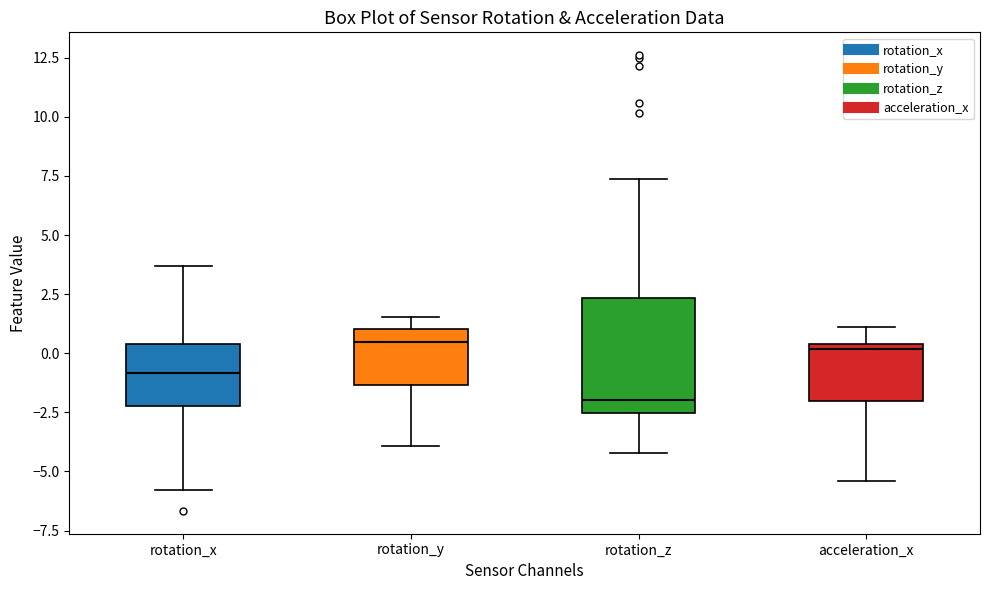

Where is the lower edge of the box for rotation_x on the y-axis? The values are not printed on the chart, so give them approximately, as read against the axis.

-2.0